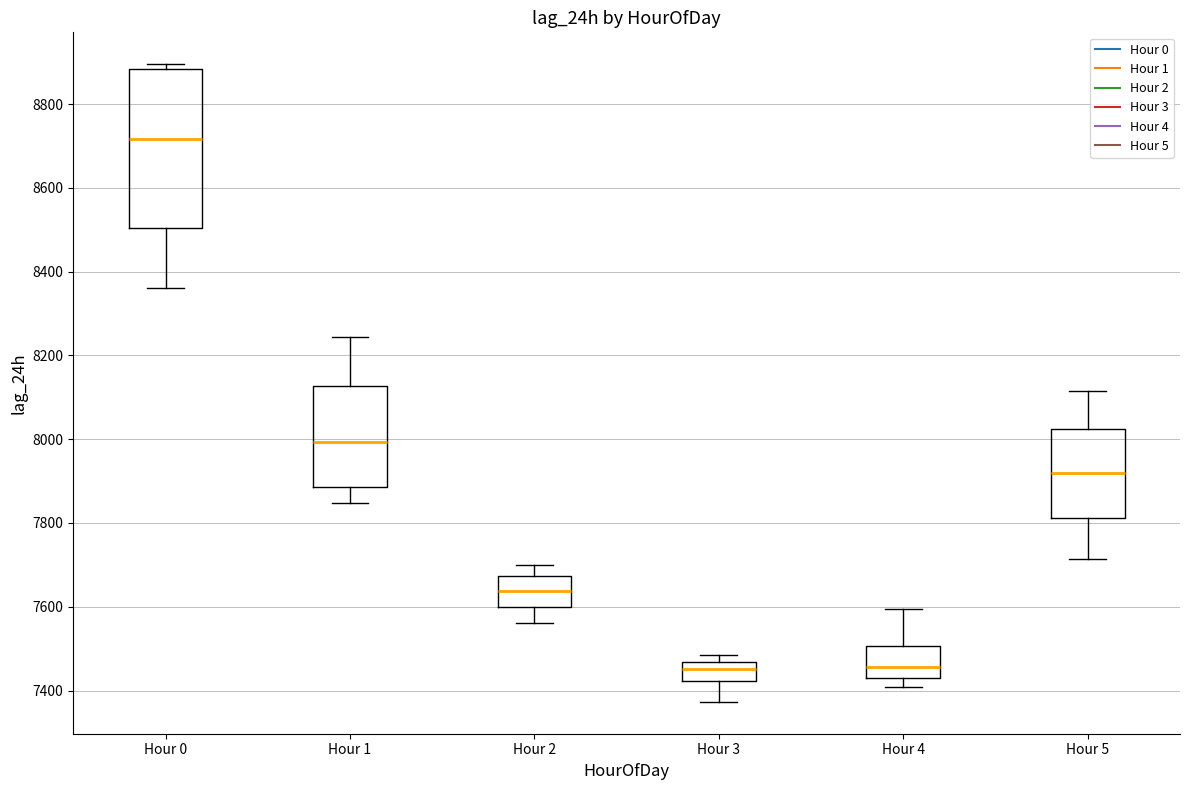

Comparing the boxes themselves (not the whiskers), which one is the tallest?

Hour 0